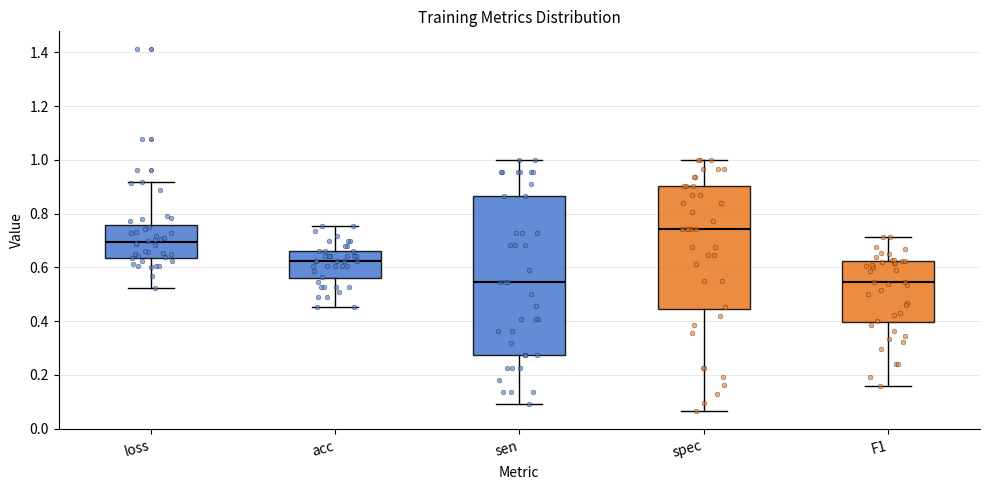

Where does the median line of the box for spec sit on the y-axis? The values are not printed on the chart, so give them approximately, as read against the axis.

0.74